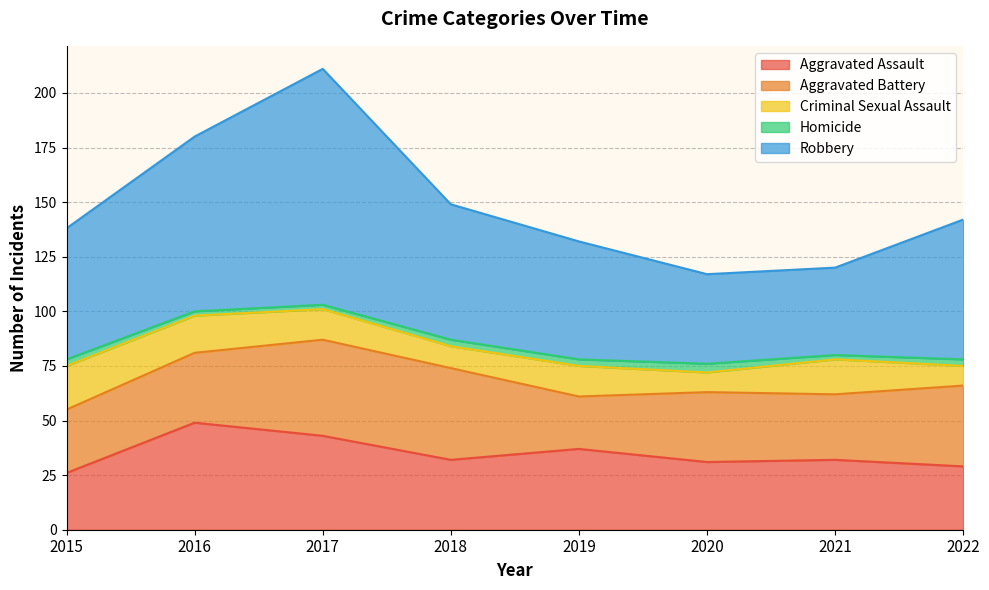

Reading right to left, what are all the values shown in this chart?

Aggravated Assault: 29	32	31	37	32	43	49	26
Aggravated Battery: 37	30	32	24	42	44	32	29
Criminal Sexual Assault: 9	16	9	14	10	14	17	20
Homicide: 3	2	4	3	3	2	2	3
Robbery: 64	40	41	54	62	108	80	60